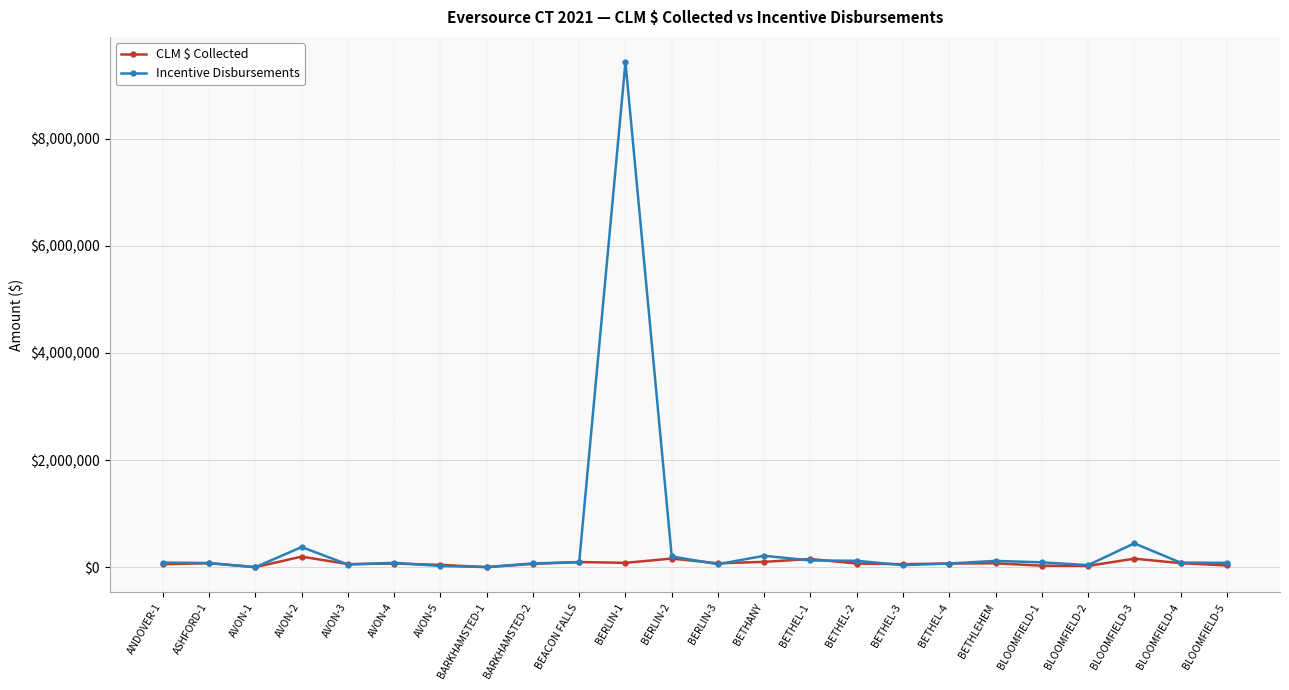

Which series has the largest total across all categories?

Incentive Disbursements